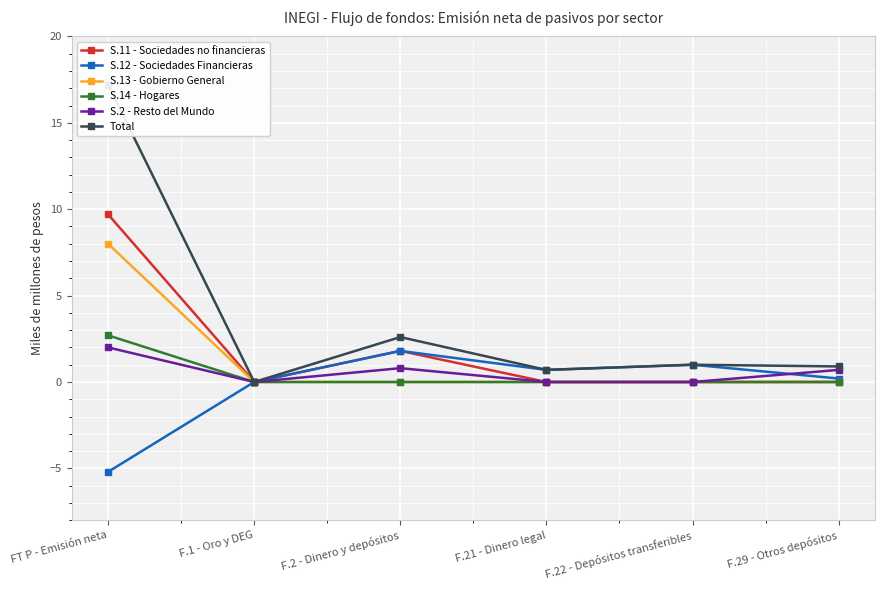

List the series in order of their peak value, lowest first.

S.12 - Sociedades Financieras, S.2 - Resto del Mundo, S.14 - Hogares, S.13 - Gobierno General, S.11 - Sociedades no financieras, Total